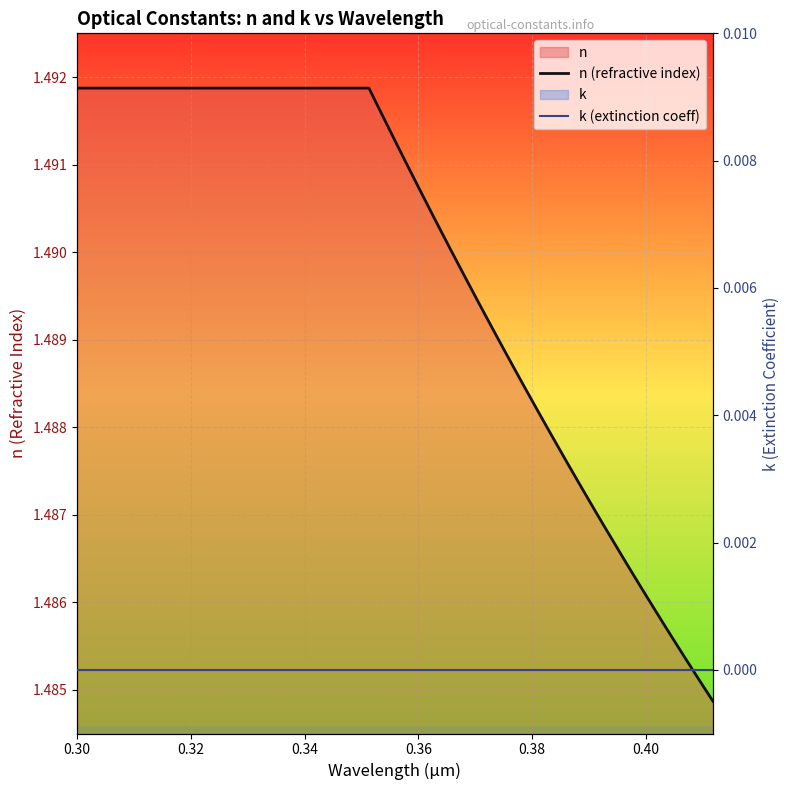

The value of k (extinction coeff) at 0.40 is 0.0. True or false?

True